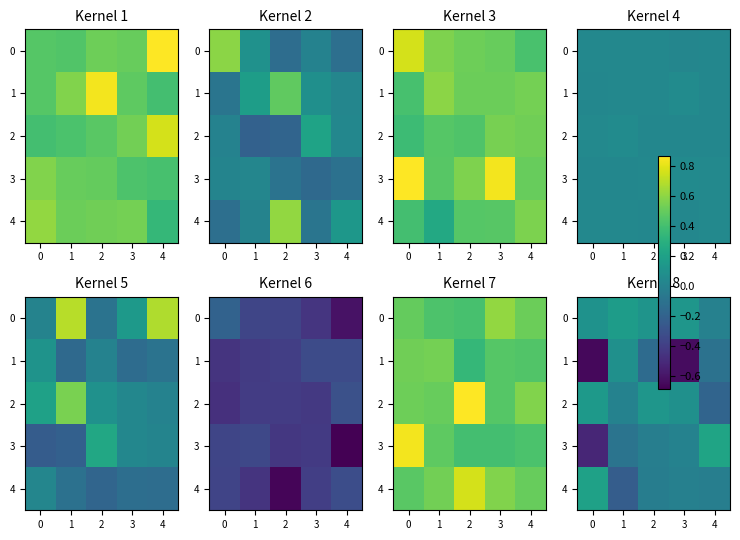

Rank the series at 2 from highest to lowest value.

2, 0, 3, 4, 1